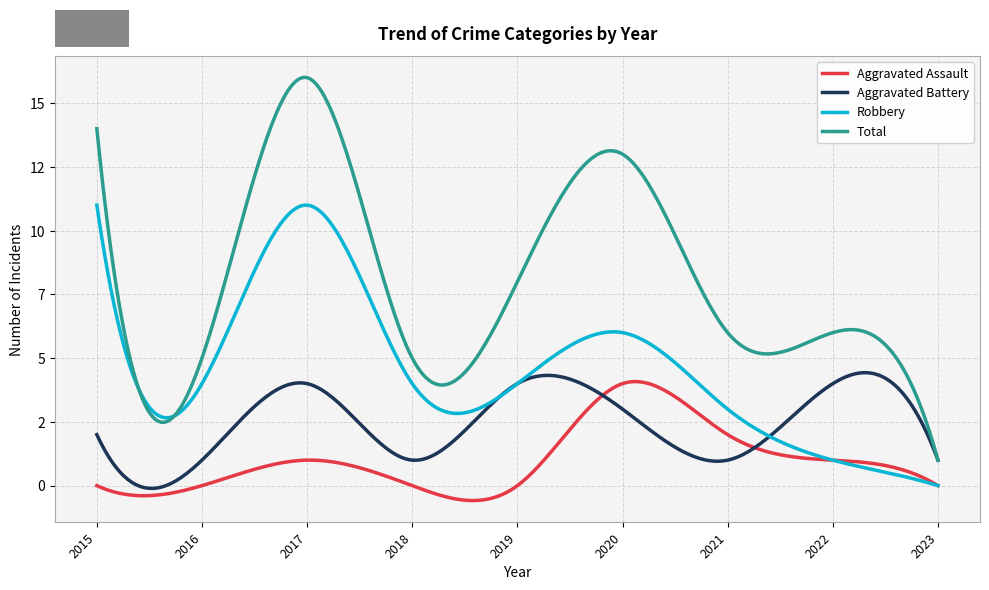

What are all the series names shown in the legend?

Aggravated Assault, Aggravated Battery, Robbery, Total